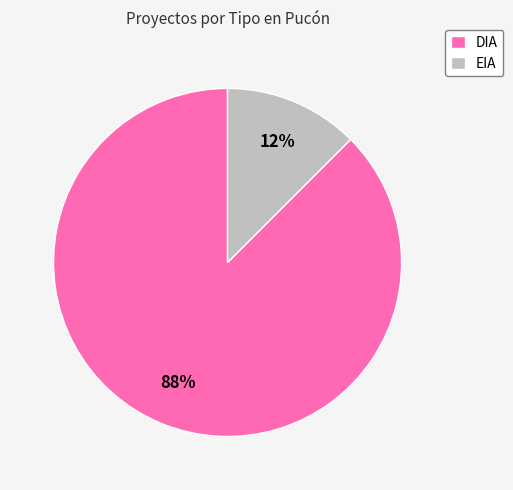

Which slice is the smallest?

EIA